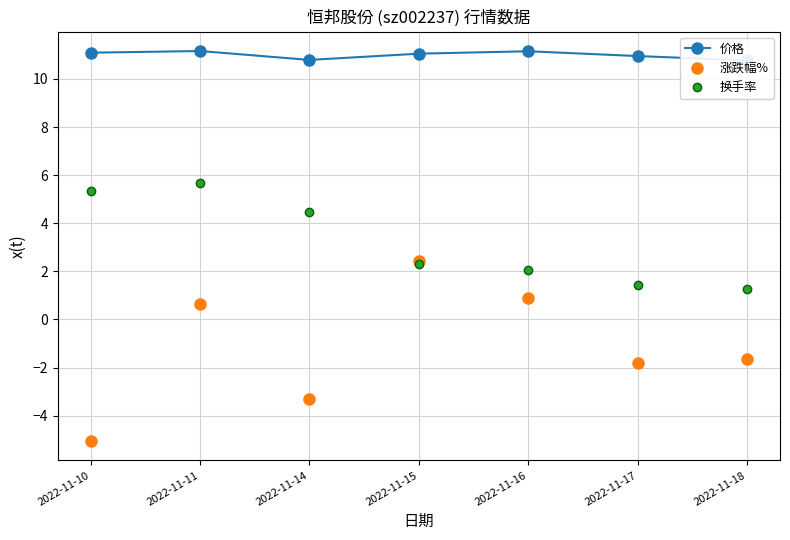

How many lines are shown in the chart?

3